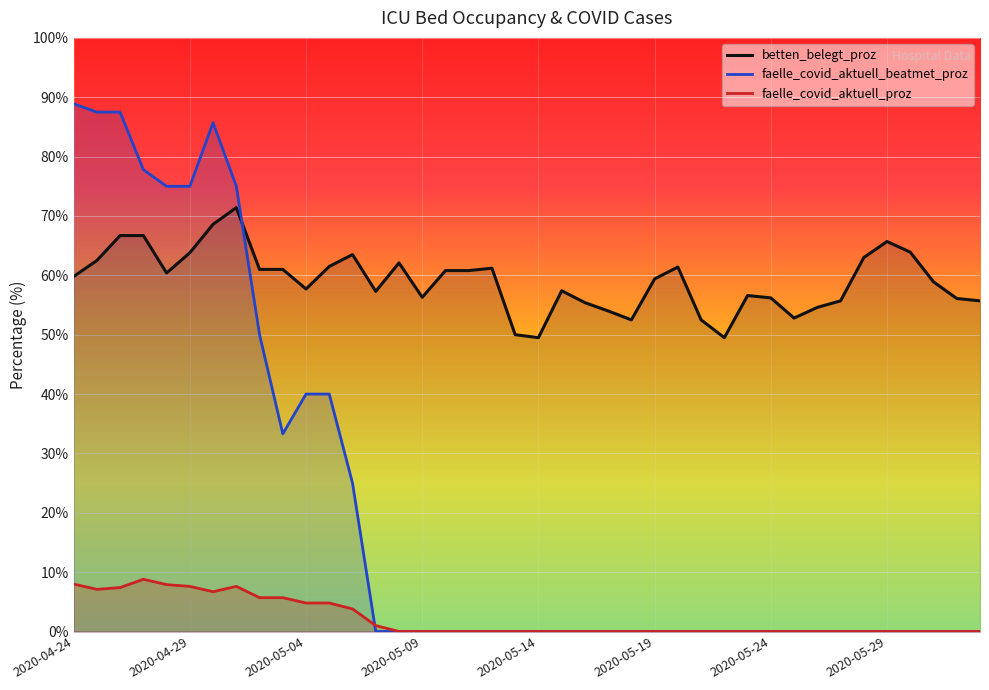

The value of faelle_covid_aktuell_beatmet_proz at 2020-05-14 is 0.0. True or false?

True